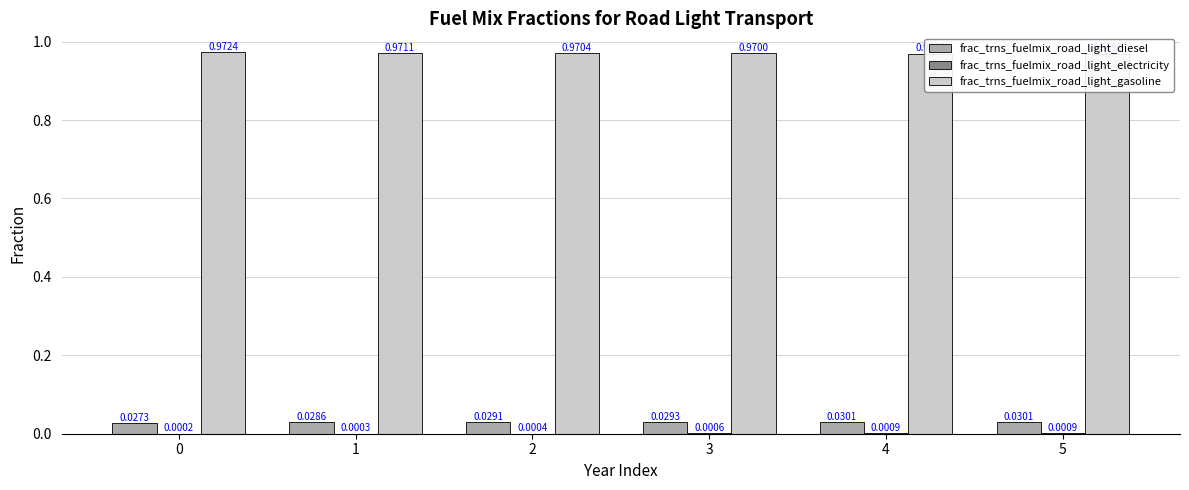

At which label does frac_trns_fuelmix_road_light_electricity reach its peak?

4